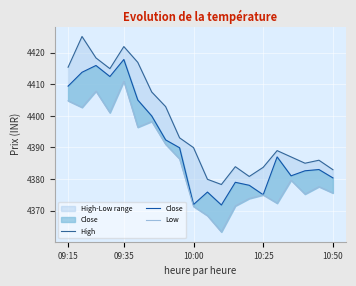

What is the value of the Low point at the 3rd from the left?

4407.9